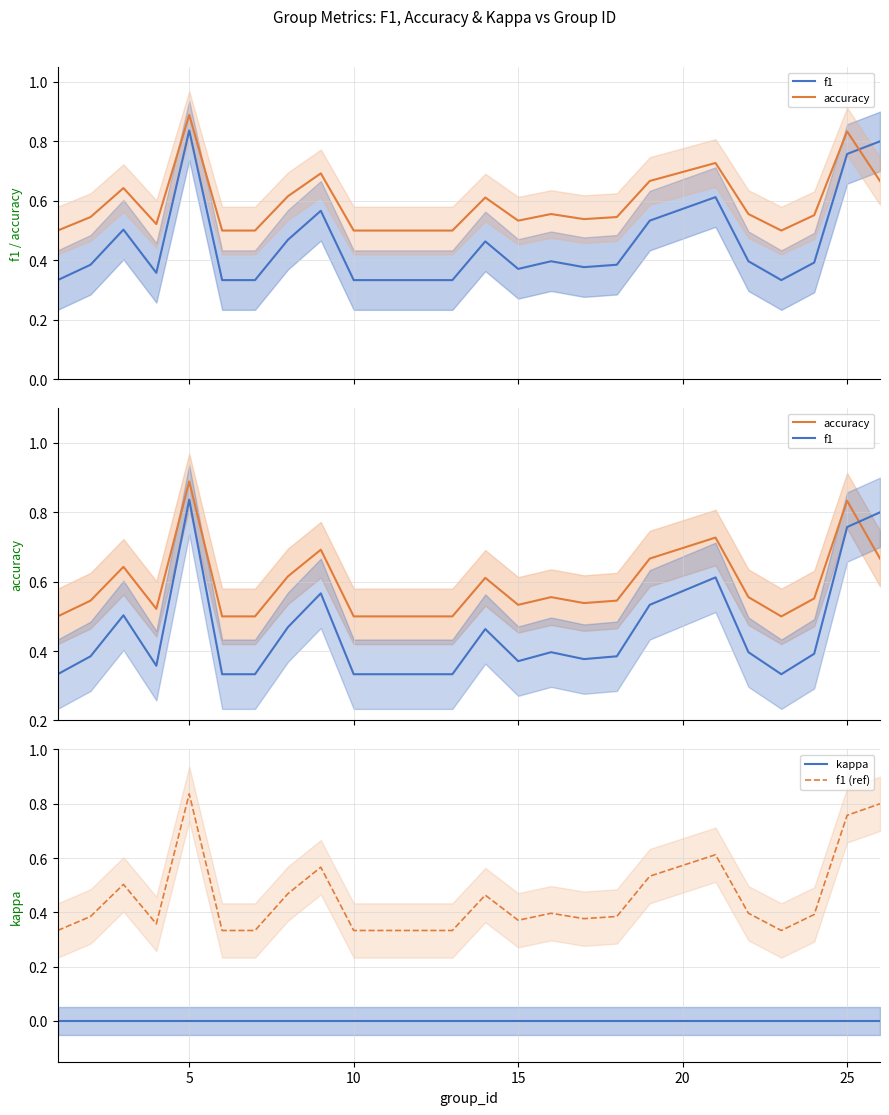

True or false: f1 (ref) and kappa intersect in this chart.

False